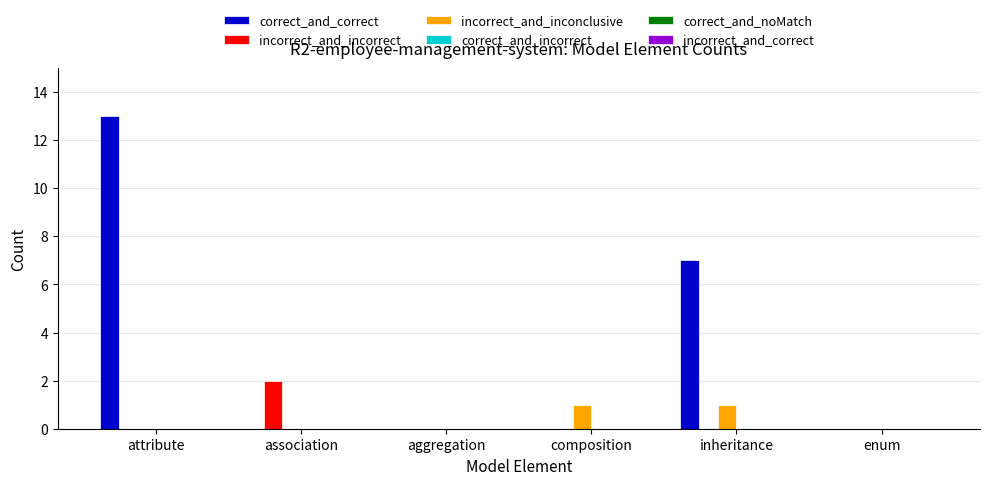

Reading left to right, what are all the values shown in this chart?

correct_and_correct: attribute=13	association=0	aggregation=0	composition=0	inheritance=7	enum=0
incorrect_and_incorrect: attribute=0	association=2	aggregation=0	composition=0	inheritance=0	enum=0
incorrect_and_inconclusive: attribute=0	association=0	aggregation=0	composition=1	inheritance=1	enum=0